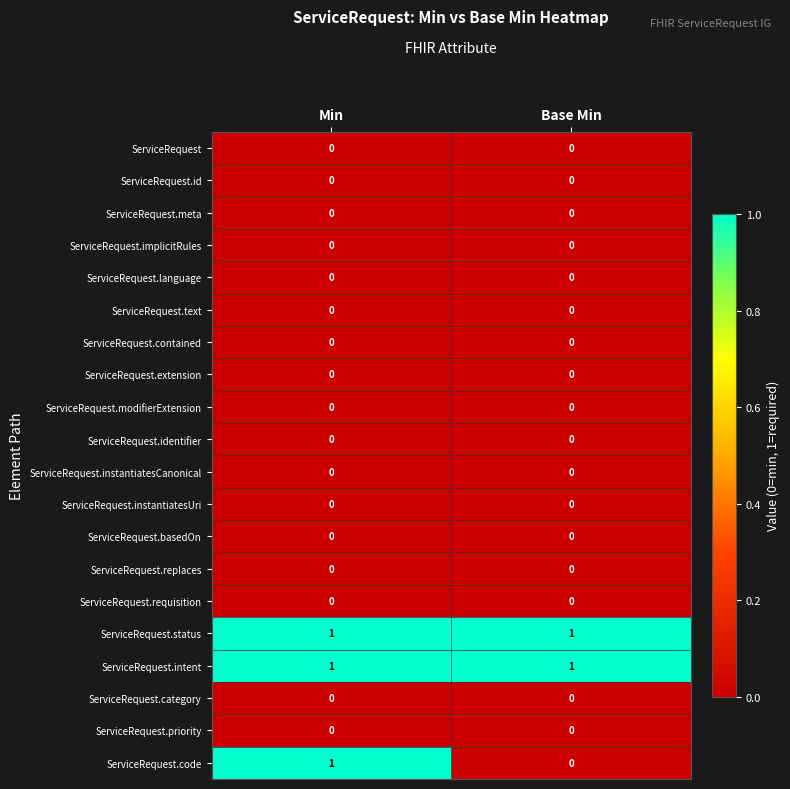

Between Min and Base Min, which series saw the biggest shift?

ServiceRequest.code